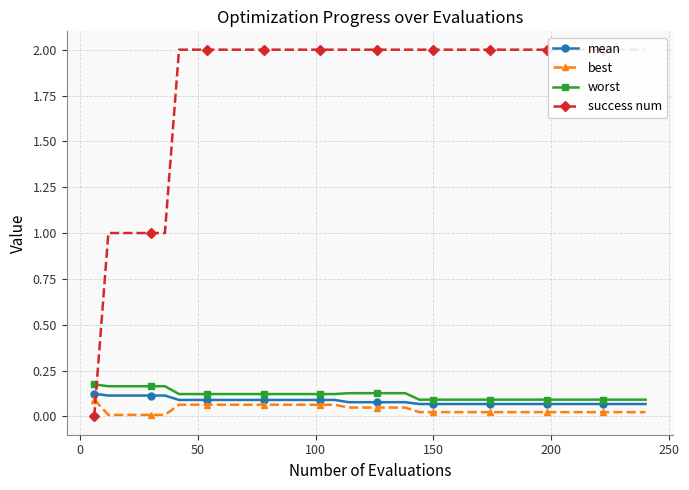

True or false: mean has a value of 0.1 at 0.

False